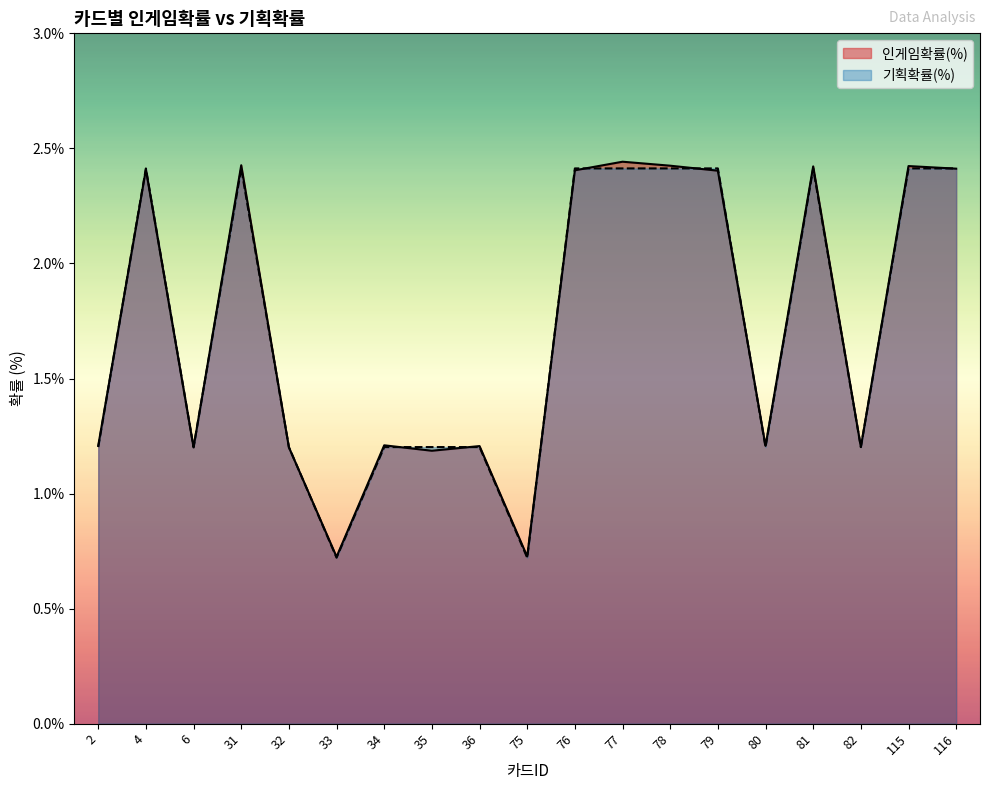

Which series has the largest total across all categories?

인게임확률(%)